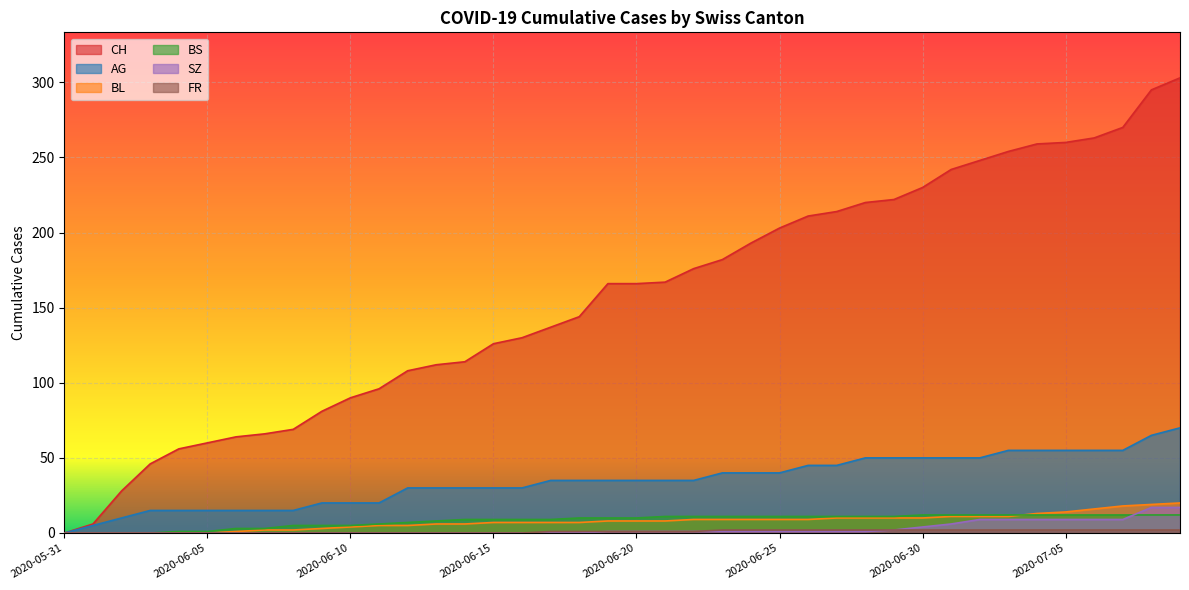

Is the value of BL at 2020-07-08 greater than the value of CH at 2020-07-05?

No